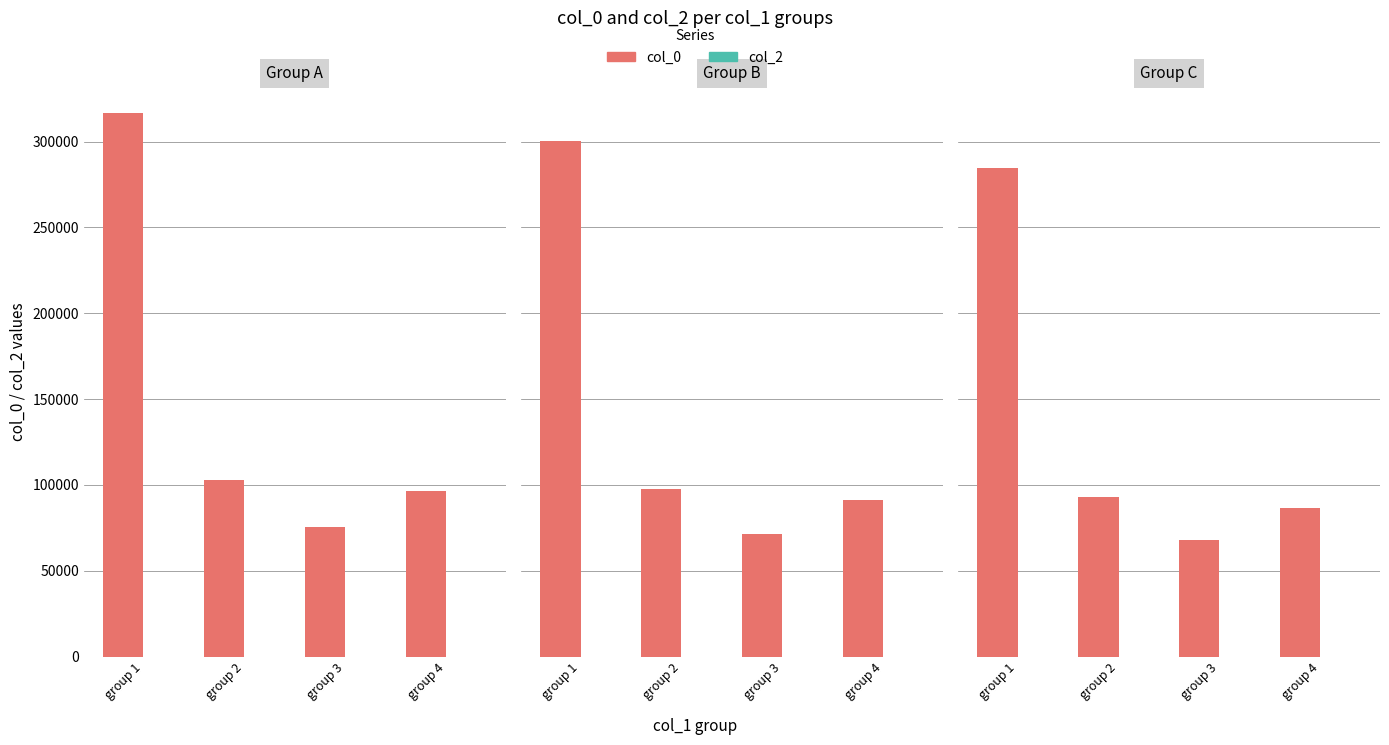

At how many categories does at least one series exceed 40001?

4